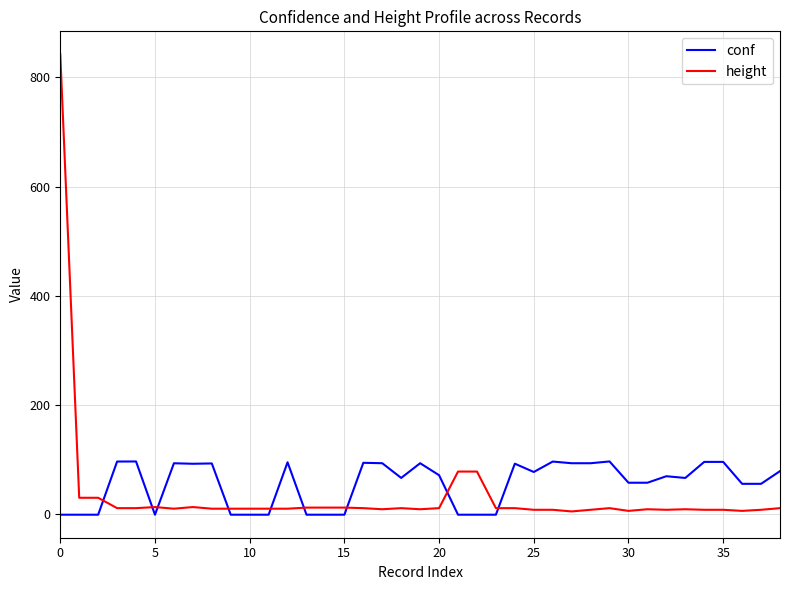

True or false: height and conf cross at least once.

True